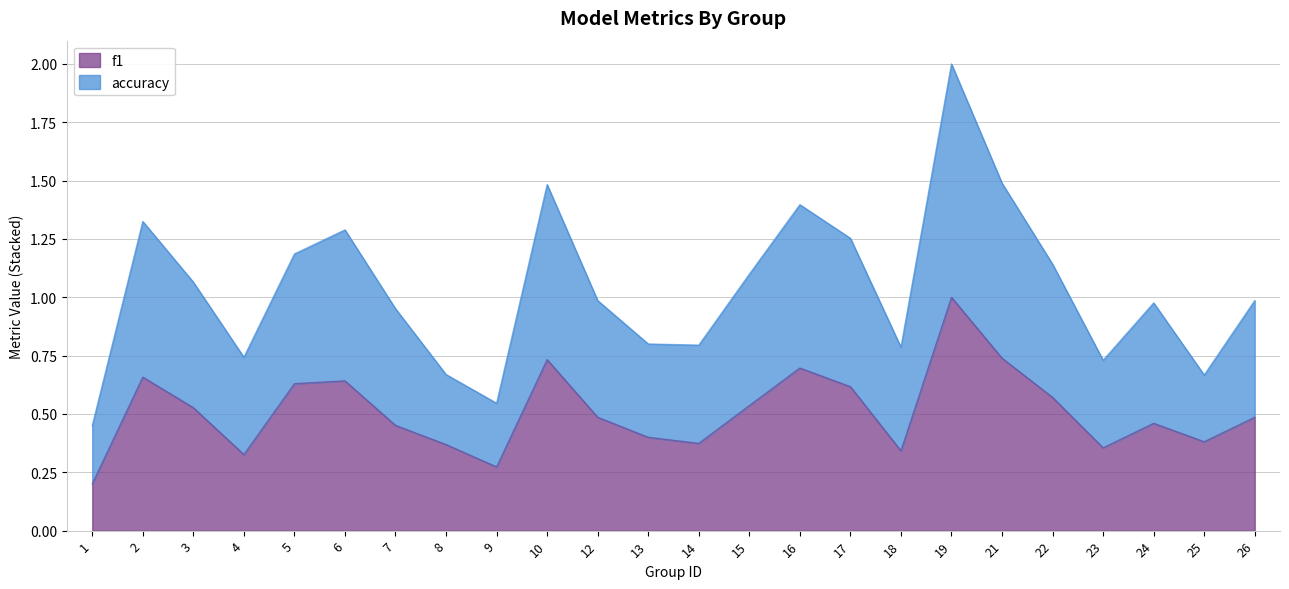

Which label corresponds to the smallest value in the chart?

1